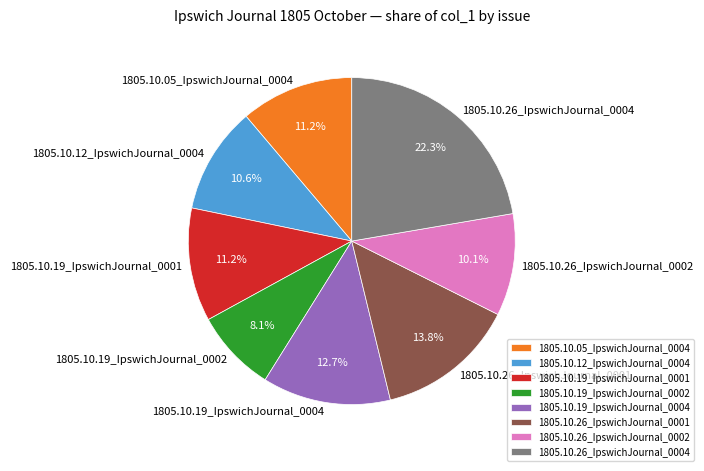

Combined, do 1805.10.26_IpswichJournal_0001 and 1805.10.12_IpswichJournal_0004 account for over 50%?

No